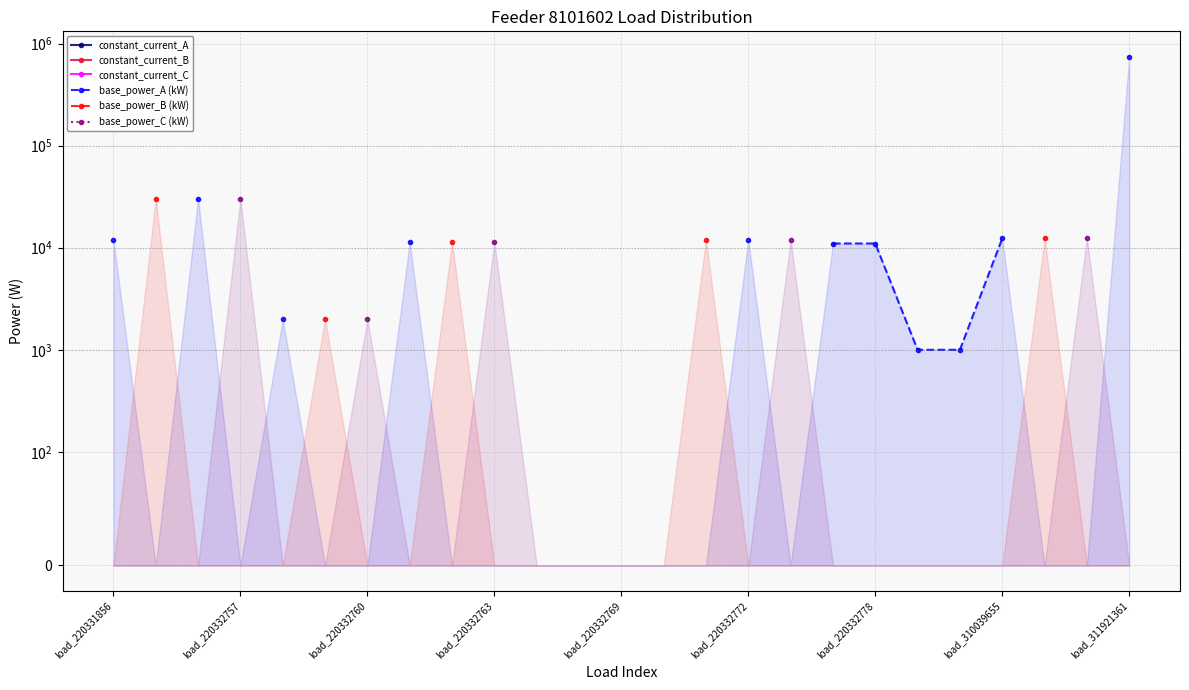

True or false: constant_current_A and base_power_B (kW) cross at least once.

False